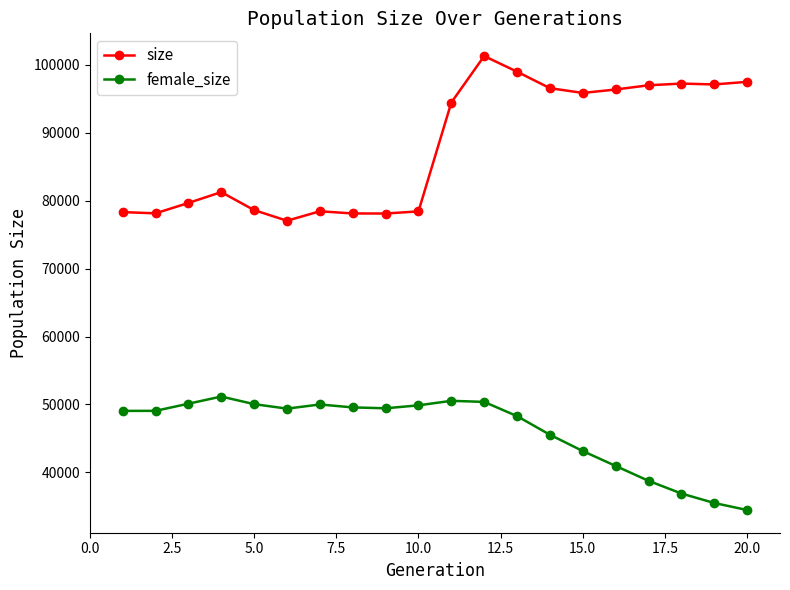

How many lines are shown in the chart?

2